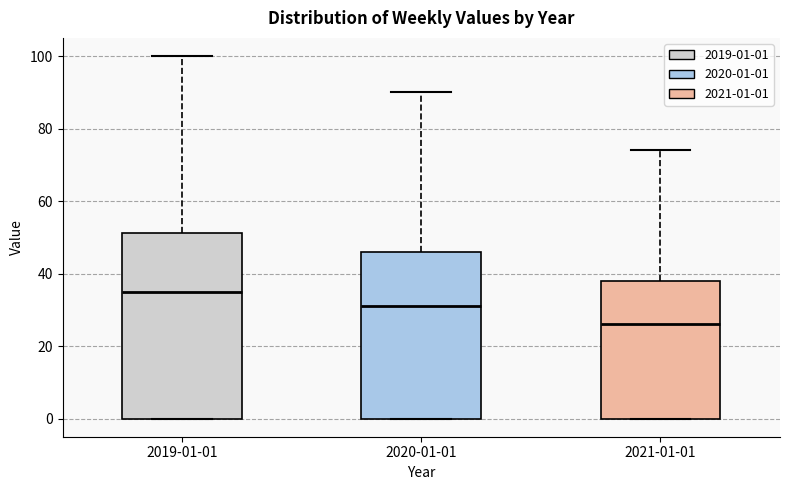

Where does the upper whisker of the box for 2021-01-01 end on the y-axis? The values are not printed on the chart, so give them approximately, as read against the axis.

74